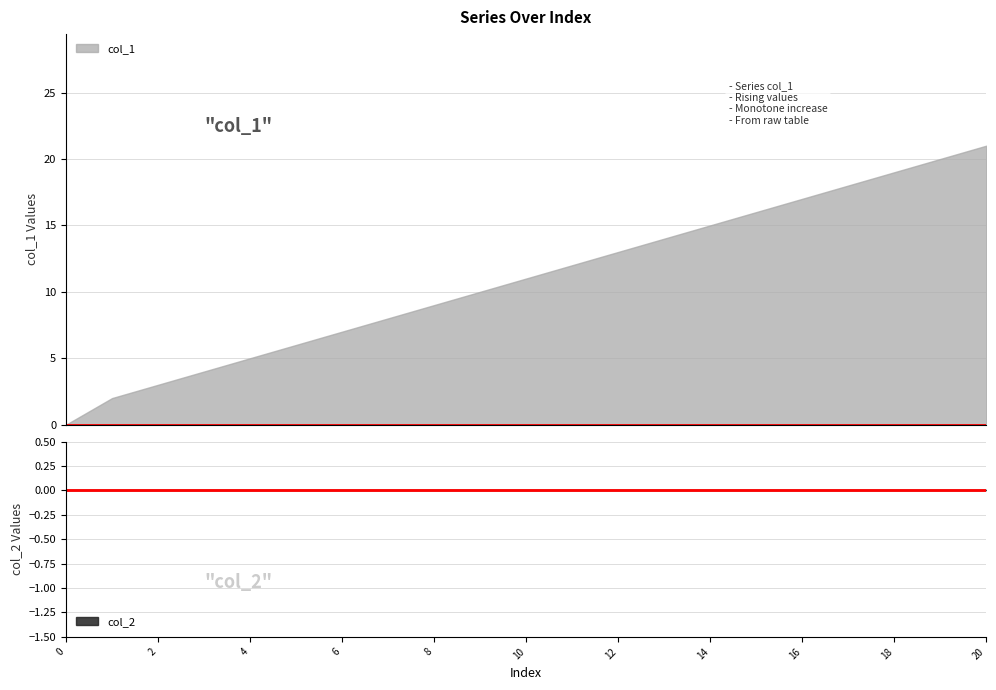

True or false: col_2 and col_1 intersect in this chart.

False